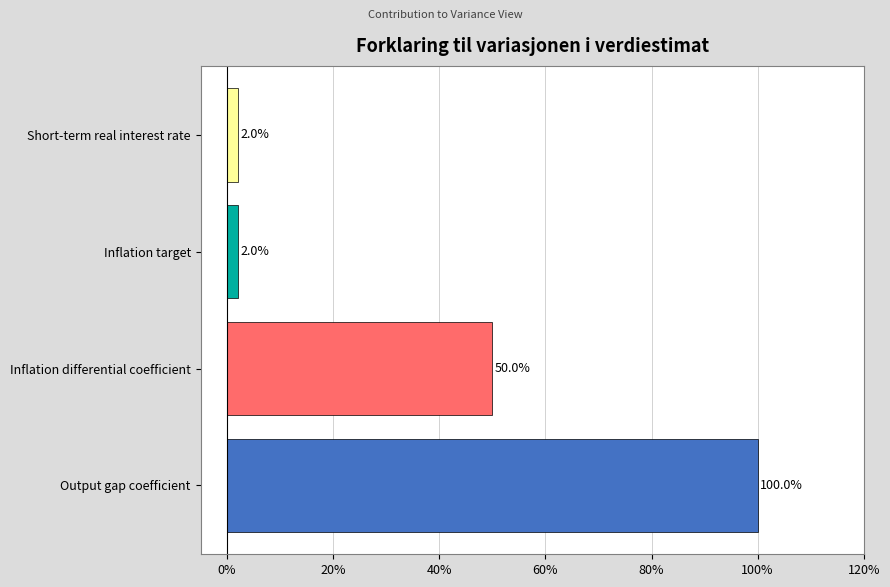

Is it true that the value at Inflation differential coefficient is 0.8?

False